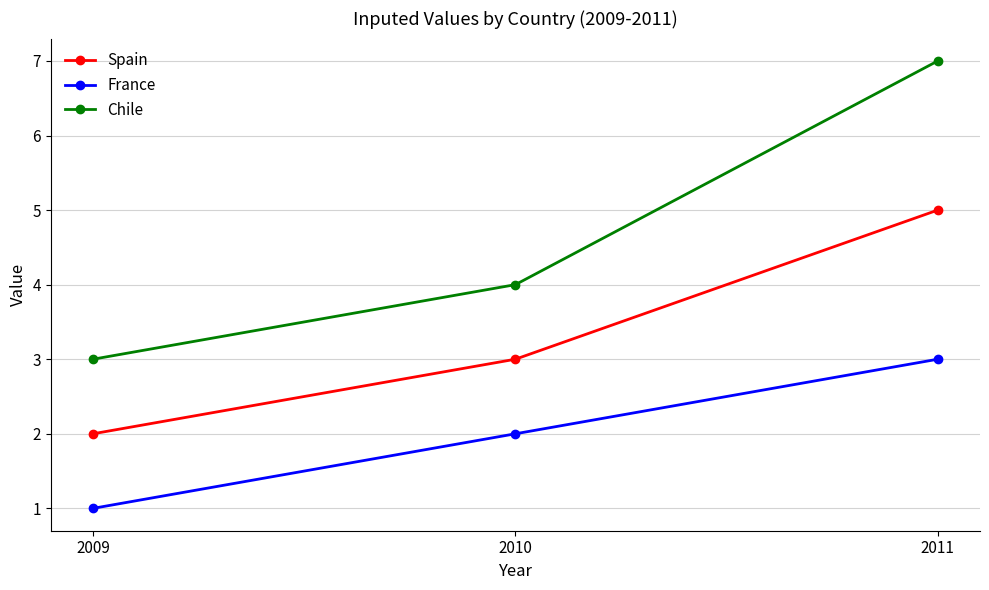

How many lines are shown in the chart?

3